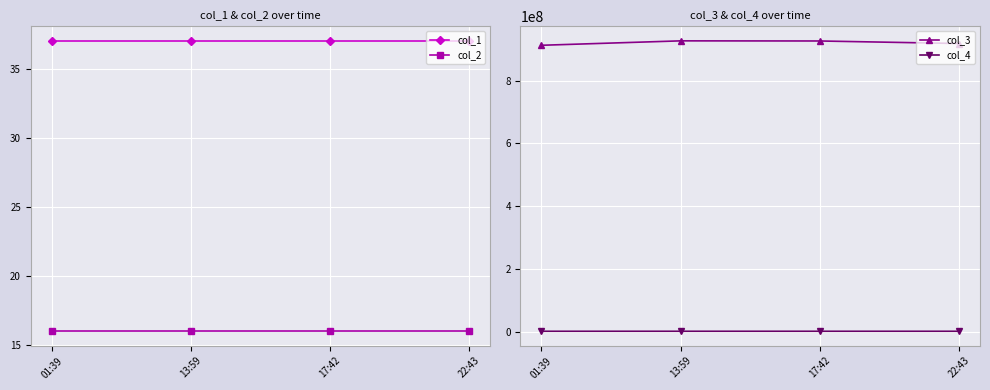

Which category has the lowest value across all series?

01:39